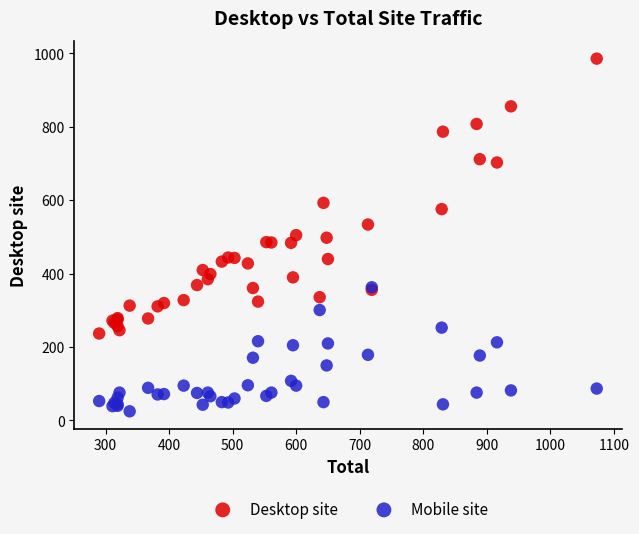

Which series reaches the minimum Y coordinate?

Mobile site